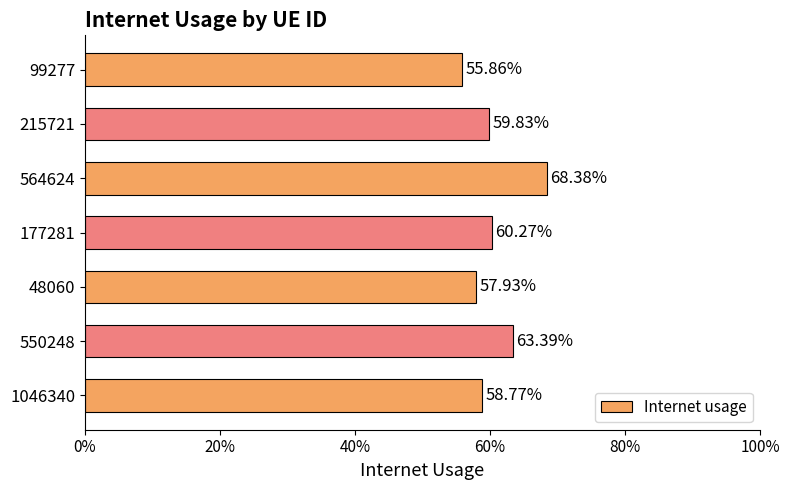

What is the minimum value shown in the chart?

0.6